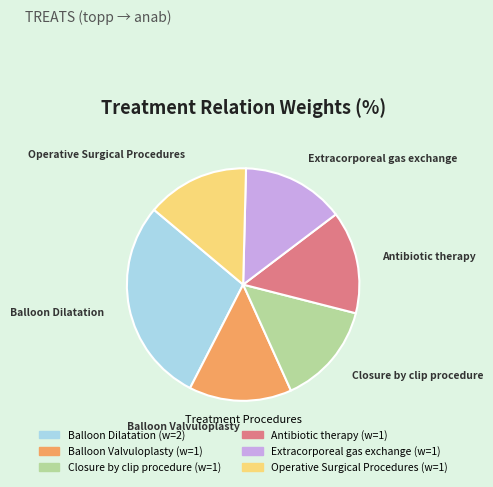

What is the largest slice in the pie chart?

Balloon Dilatation